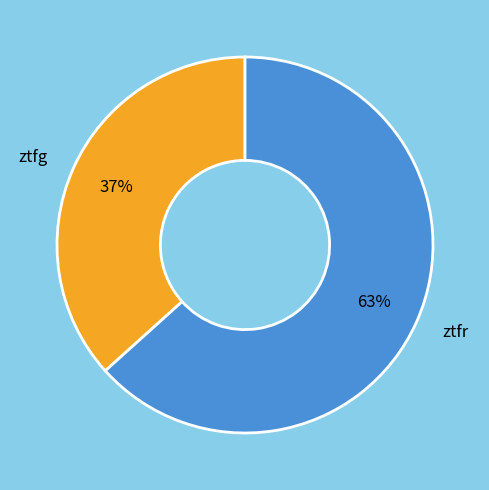

To the nearest percent, what is the combined percentage of ztfg and ztfr?

100%